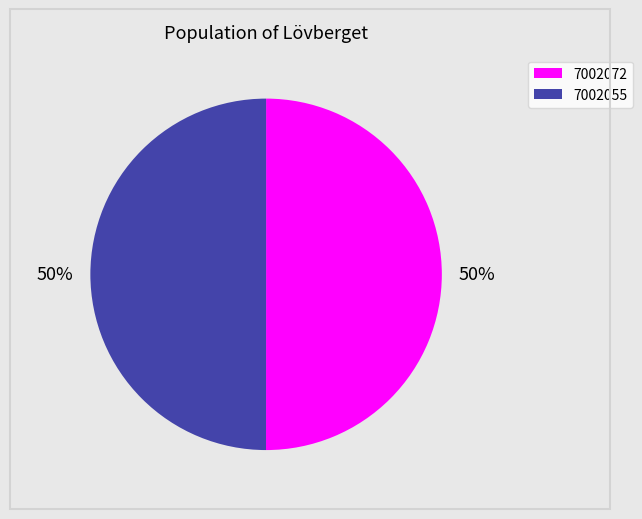

Approximately how many times larger is the value at 7002055 compared to 7002072?

1.0